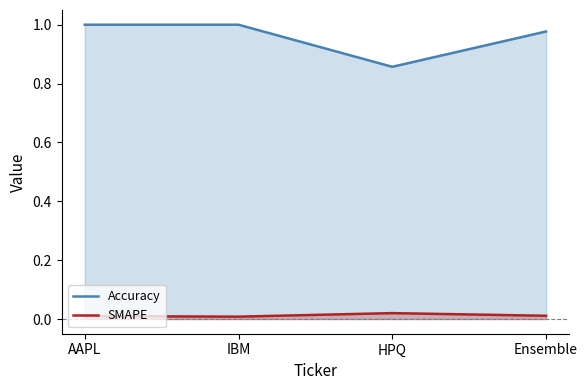

What is the spread (max minus min) of values at Ensemble?

1.0